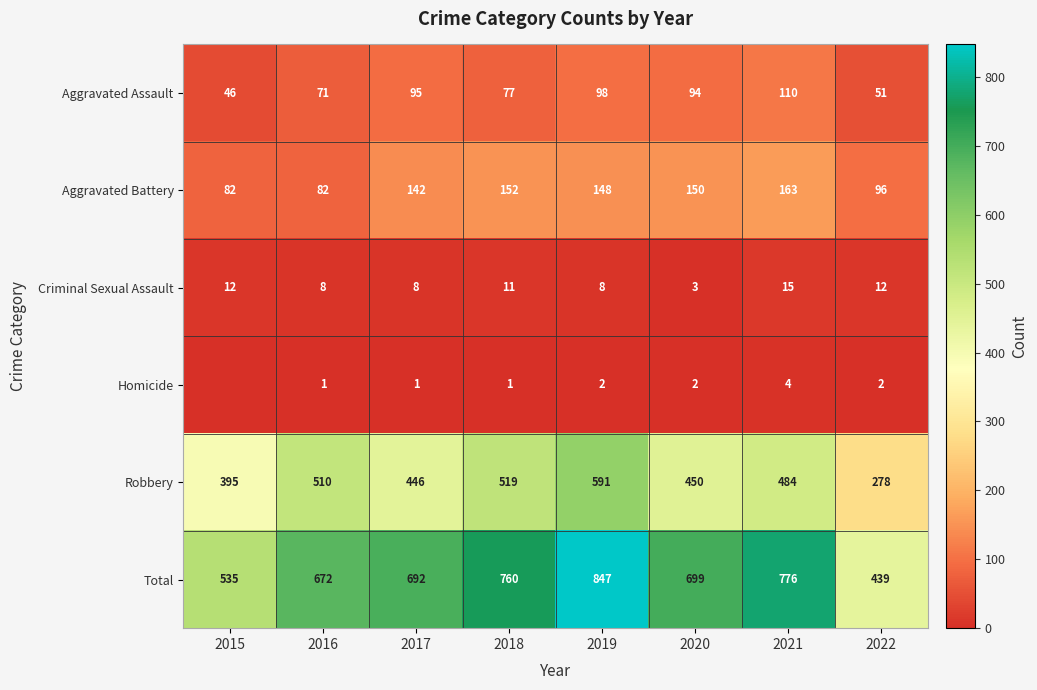

How many series are shown in this chart?

6